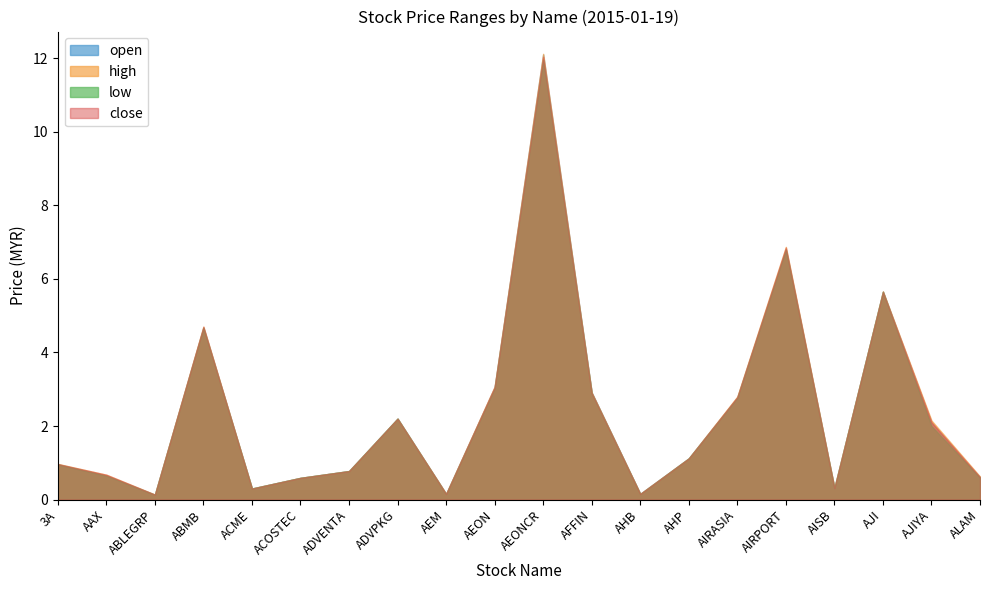

Where is the first local minimum for low?

ABLEGRP